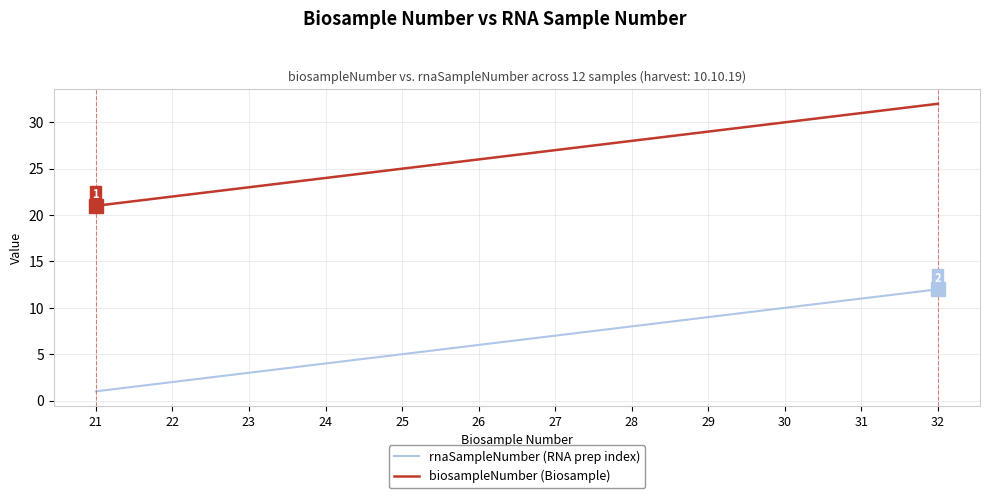

At which label is biosampleNumber (Biosample) closest to 26?

26